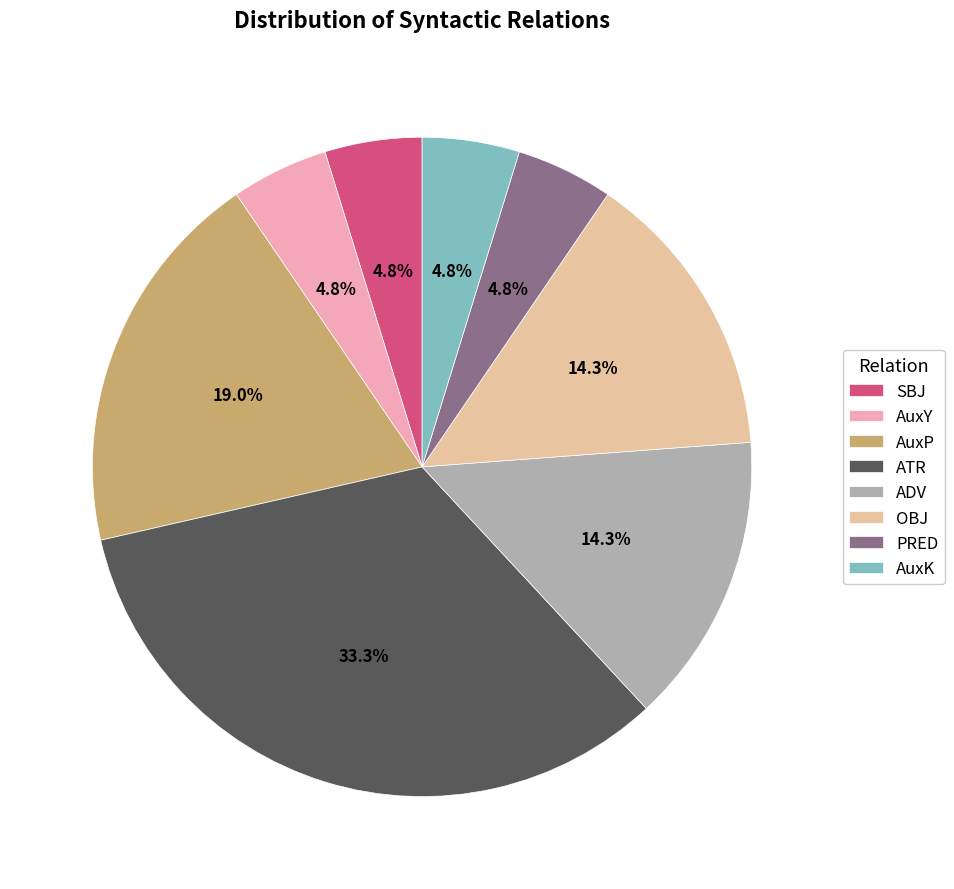

Do ATR and PRED together represent more than half of the pie?

No